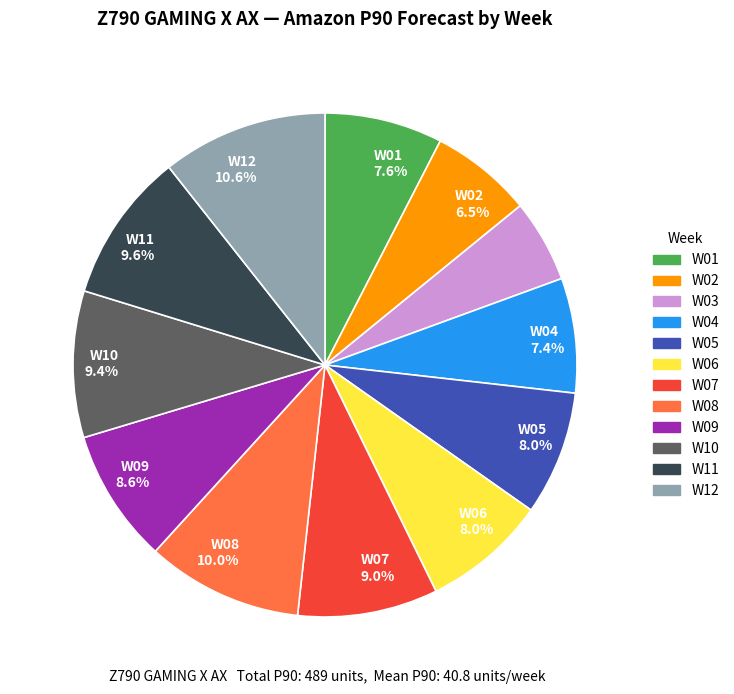

Is there a majority slice in this chart?

No